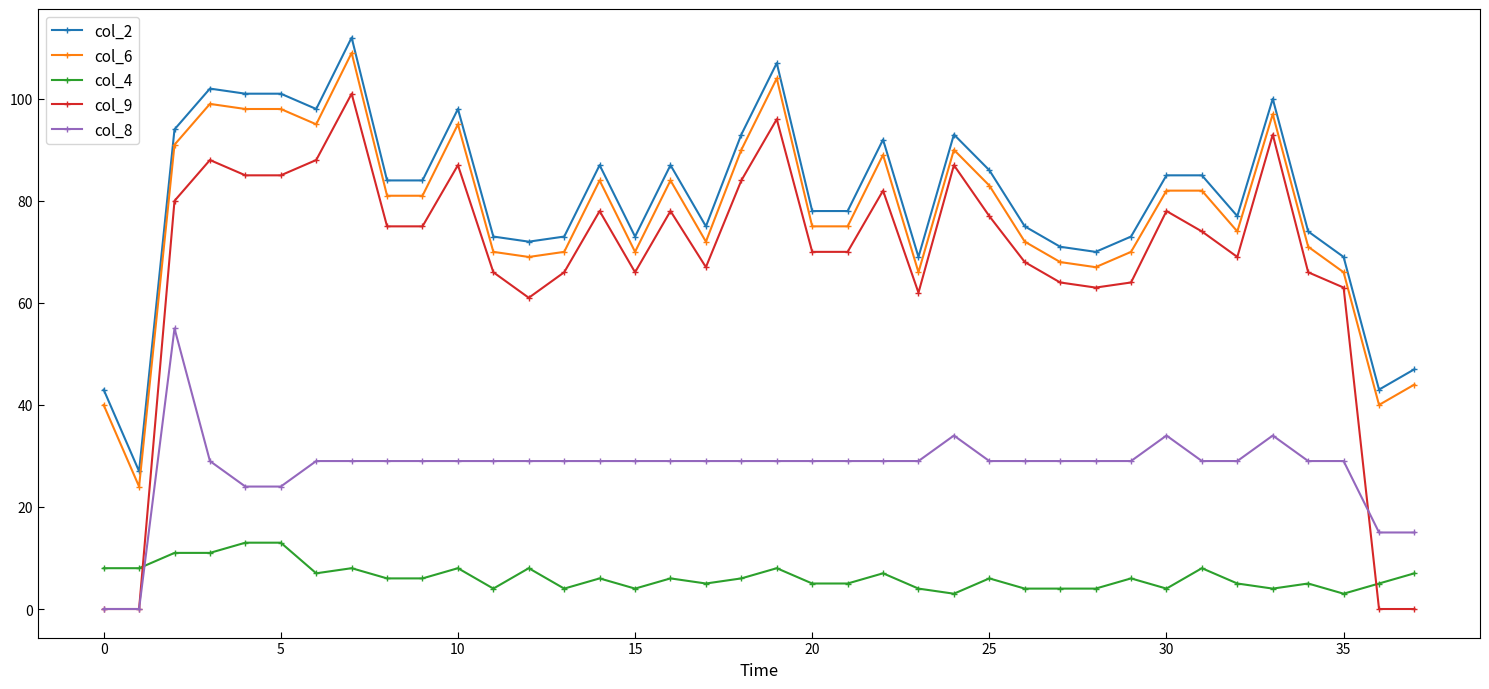

What is the average value of the col_9 series?

68